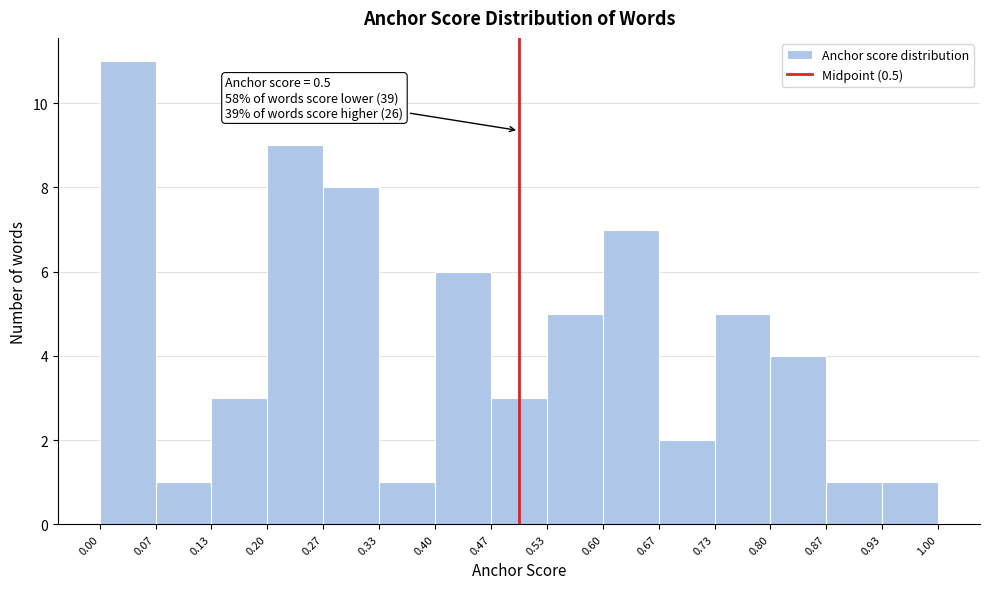

Over which range of the x-axis is the bar tallest?

0.00 to 0.07